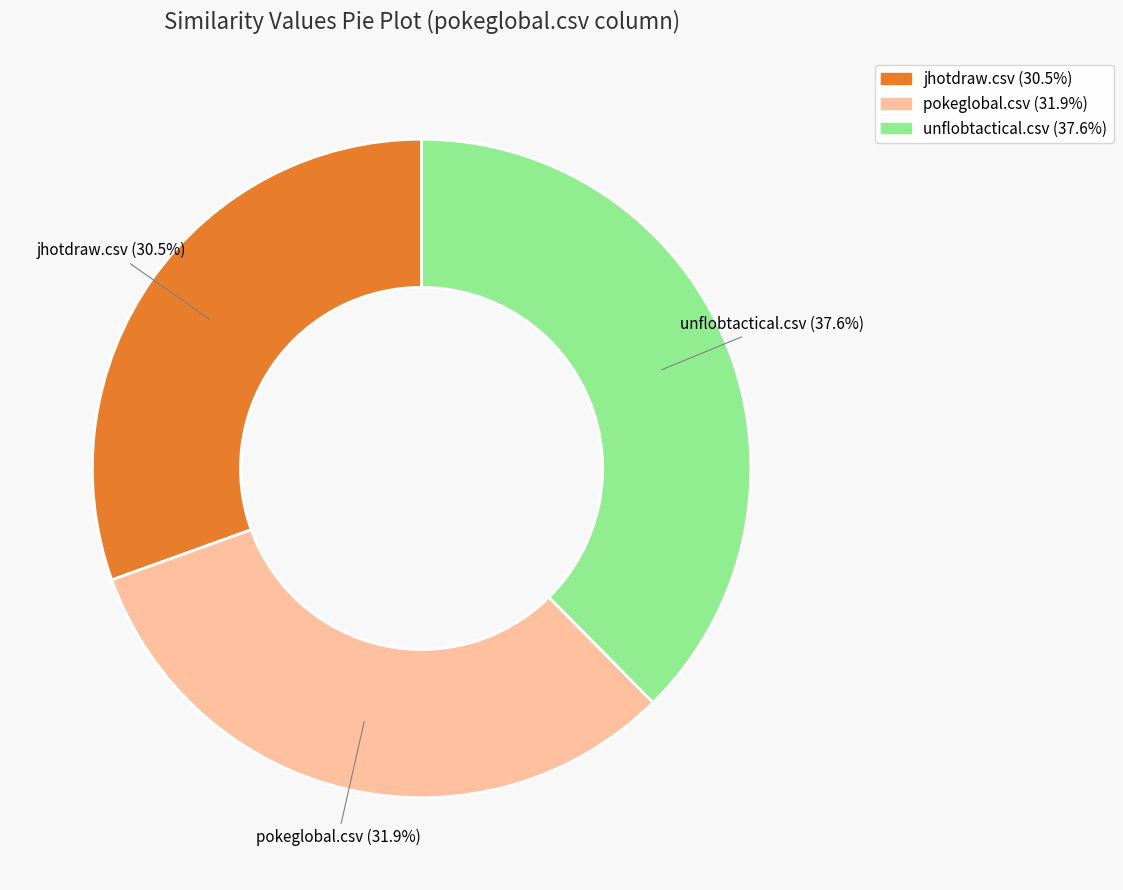

Rank the categories by value from highest to lowest.

unflobtactical.csv, pokeglobal.csv, jhotdraw.csv